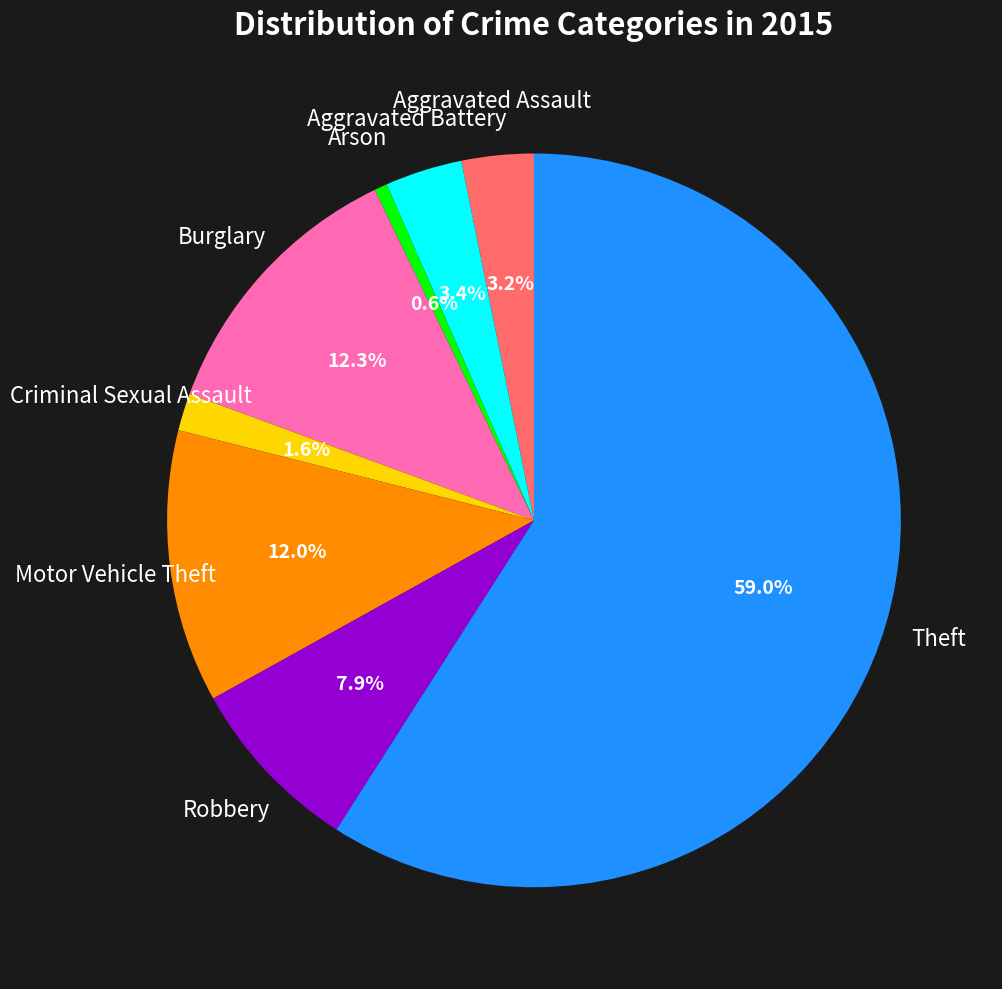

To the nearest percent, what portion does Theft represent?

59%